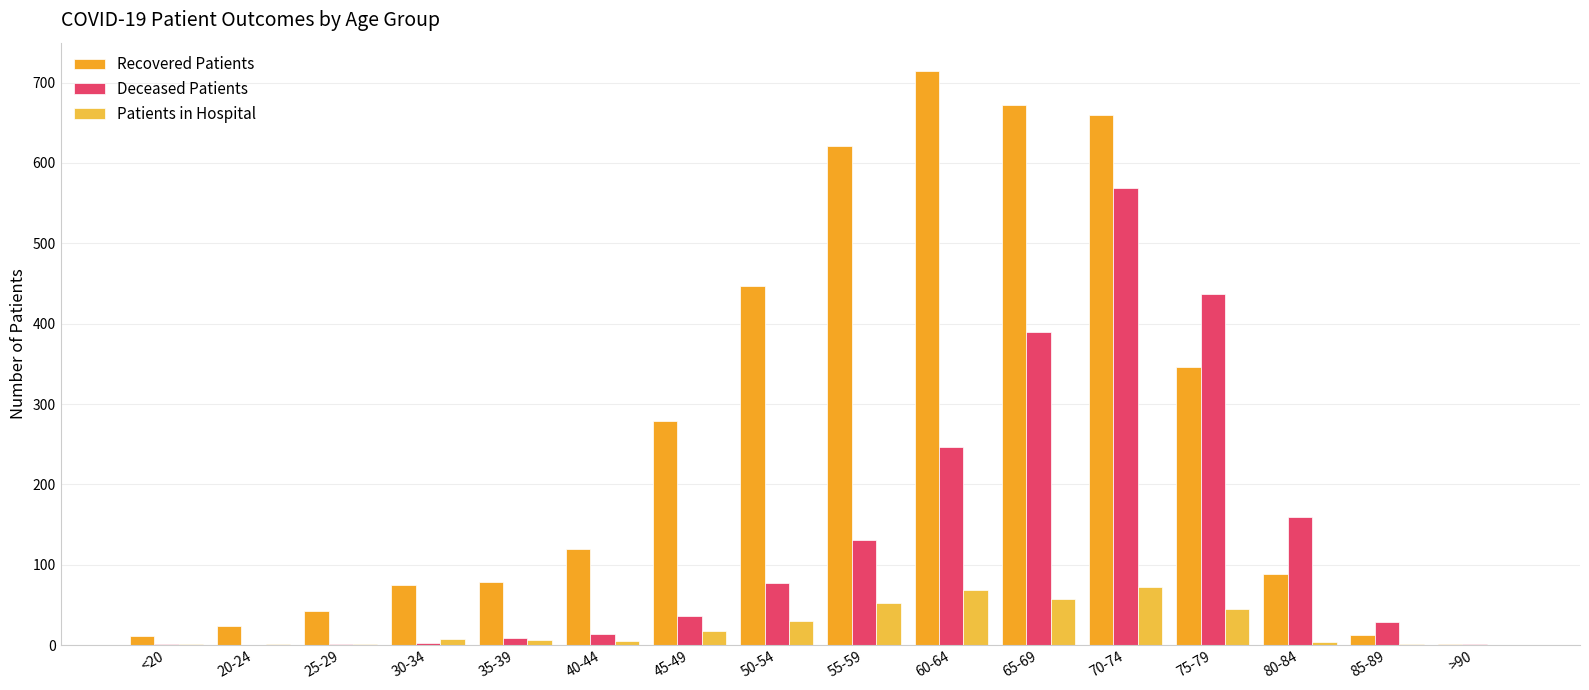

Count the number of categories in the chart.

16